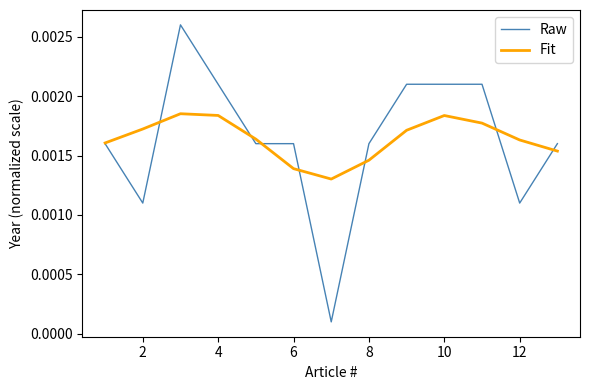

Rank the series by their maximum value, from lowest to highest.

Fit, Raw